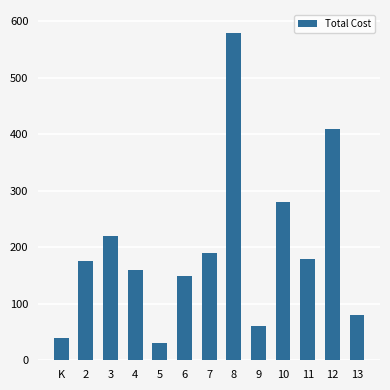

List the labels in order of value, smallest first.

5, K, 9, 13, 6, 4, 2, 11, 7, 3, 10, 12, 8